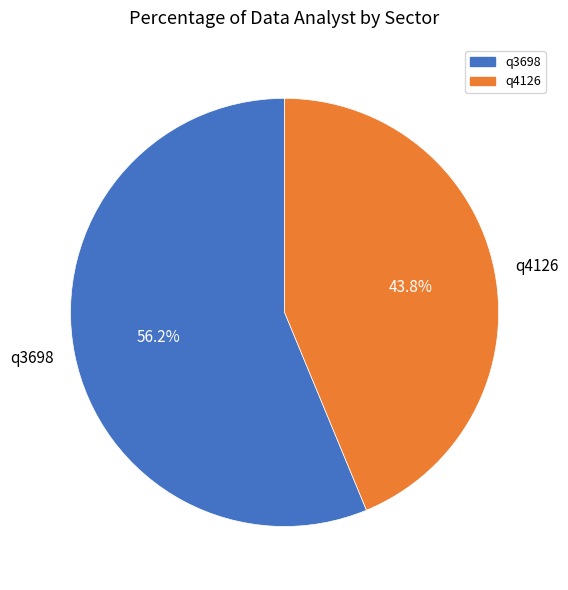

Combined, do q3698 and q4126 account for over 50%?

Yes